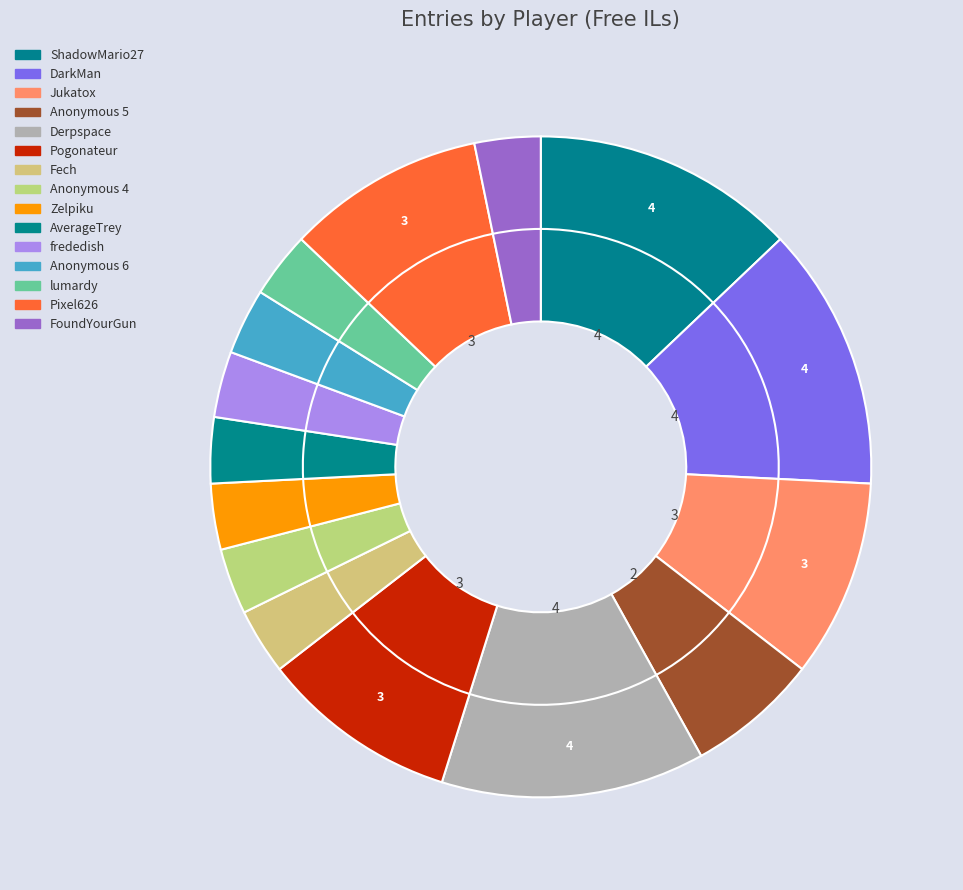

To the nearest percent, what percentage of the pie is Anonymous 4?

3%